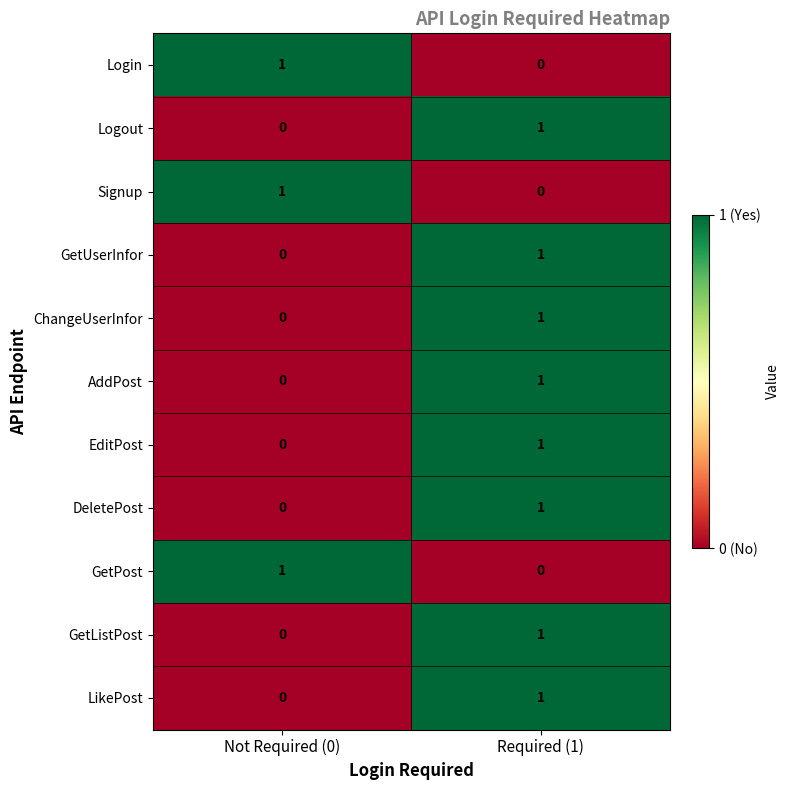

Reading left to right, transcribe all the data shown in this chart.

Login: 1	0
Logout: 0	1
Signup: 1	0
GetUserInfor: 0	1
ChangeUserInfor: 0	1
AddPost: 0	1
EditPost: 0	1
DeletePost: 0	1
GetPost: 1	0
GetListPost: 0	1
LikePost: 0	1